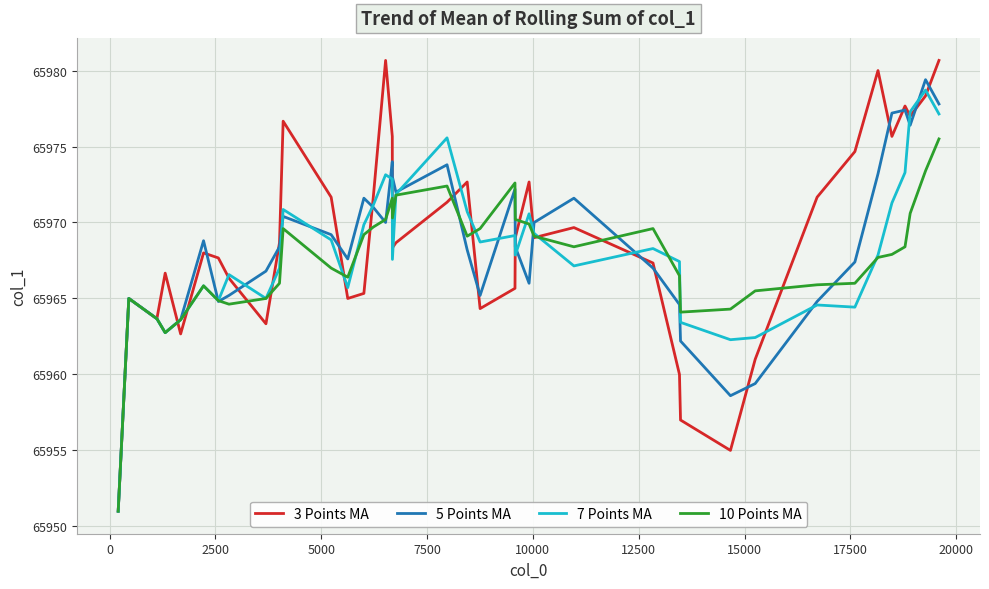

True or false: 3 Points MA and 7 Points MA intersect in this chart.

True